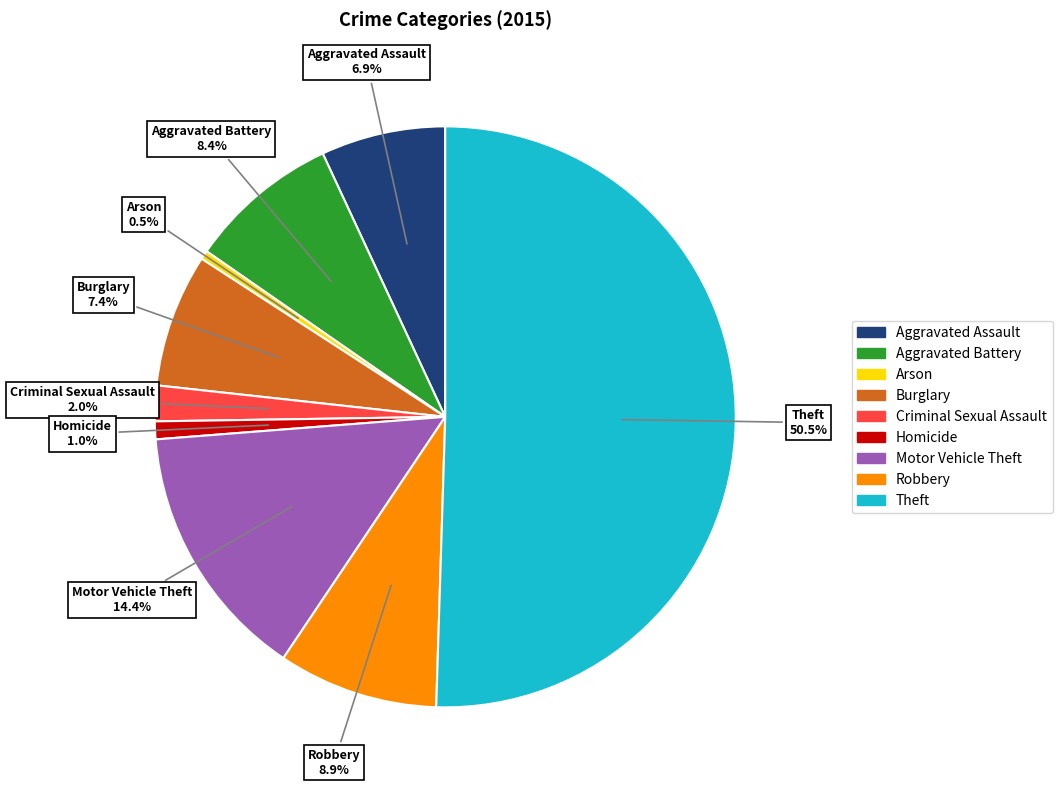

What is the total percentage of Aggravated Assault and Theft?

57.4%